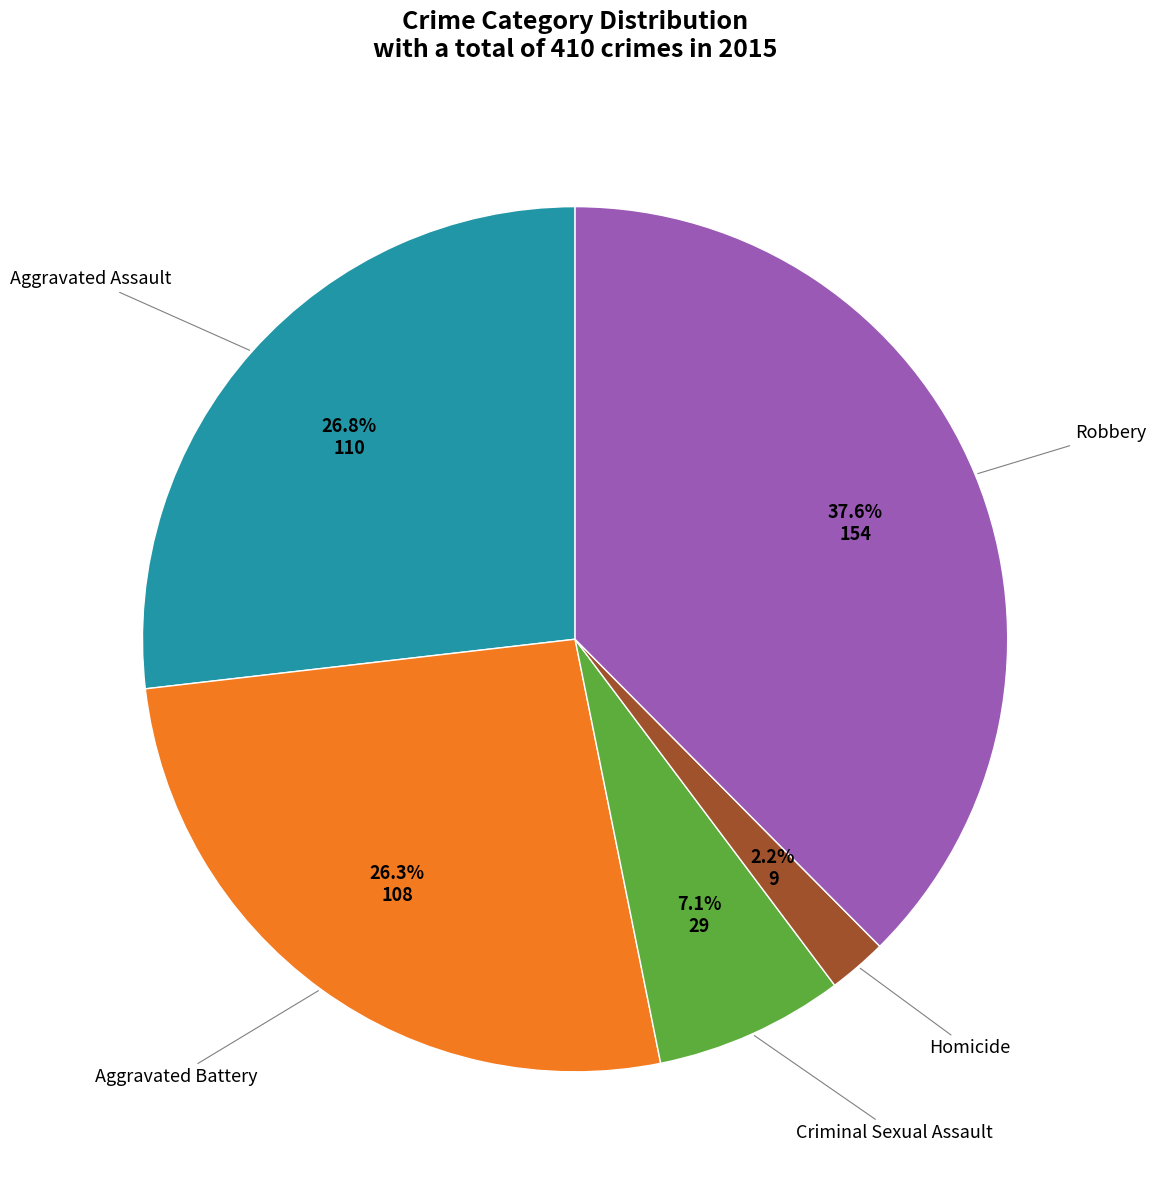

Is there any slice that represents more than half of the pie?

No